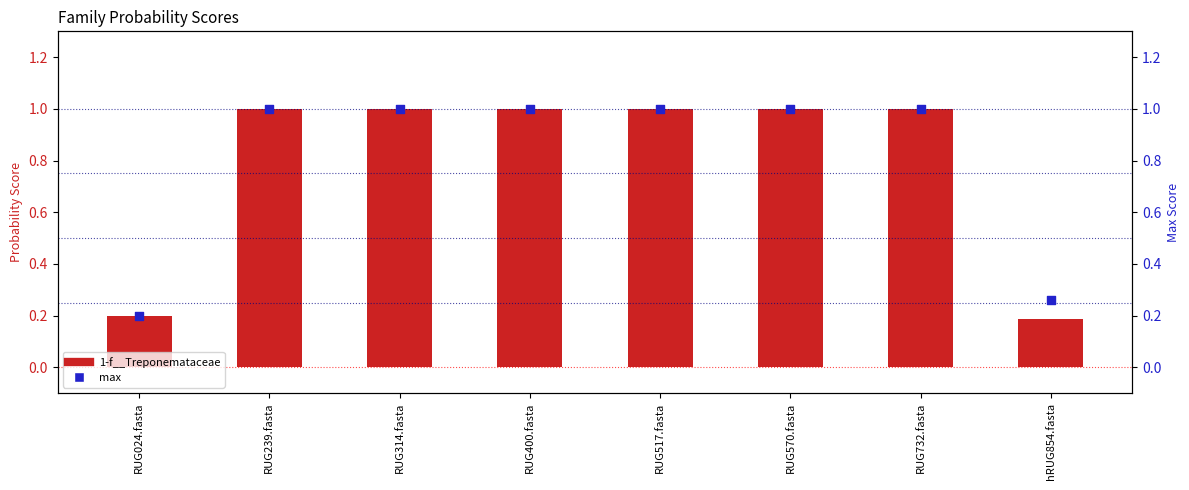

What is the total value across all series at RUG400.fasta?

2.0